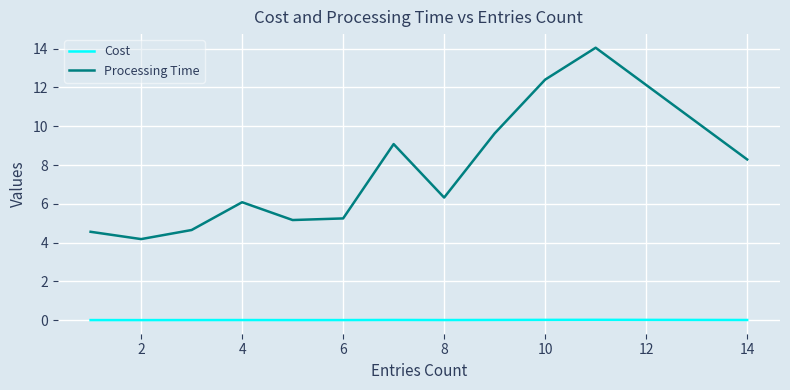

List the series in order of their peak value, highest first.

Processing Time, Cost